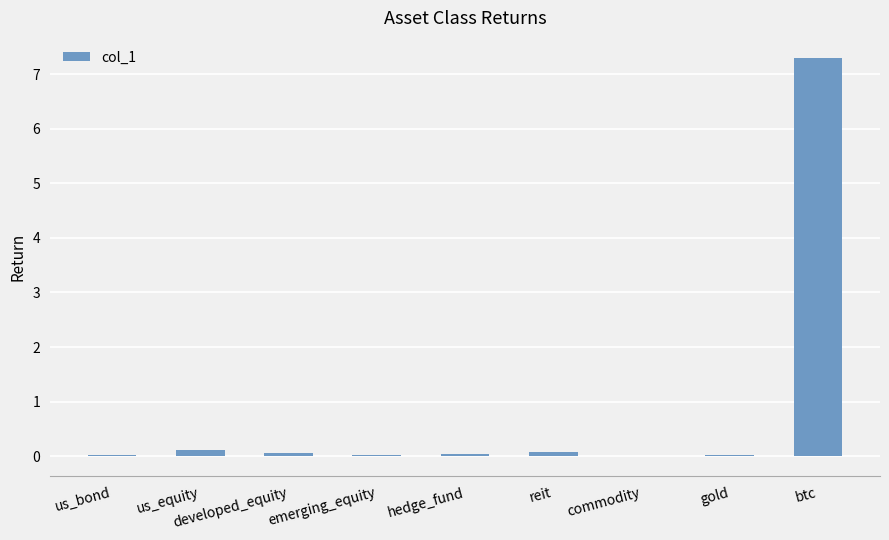

Is it true that the value at us_bond is 0.0?

True